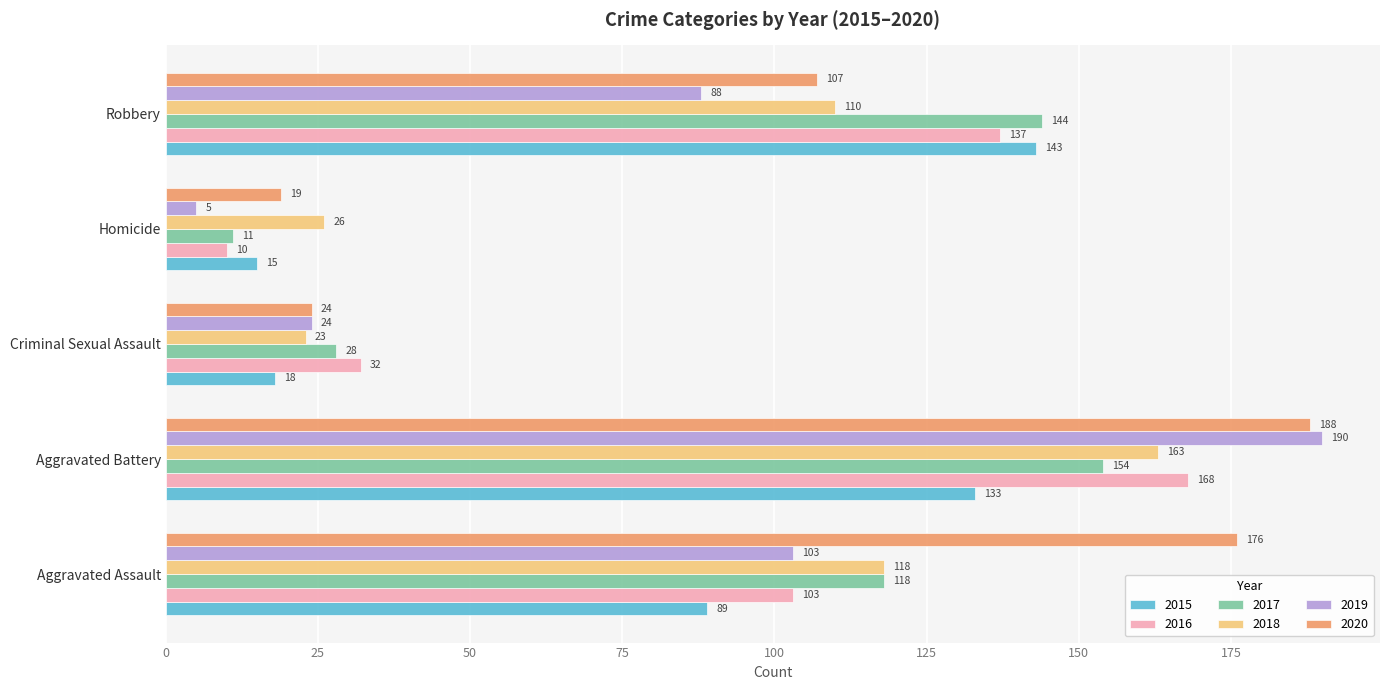

True or false: 2019 has a value of 5 at Homicide.

True